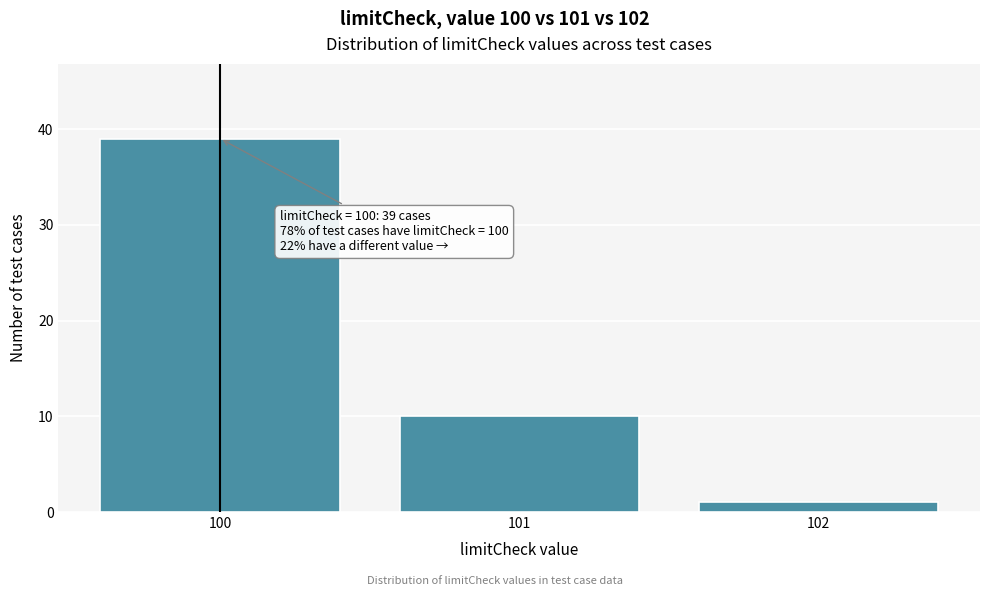

Reading left to right, what are all the values shown in this chart?

39	10	1